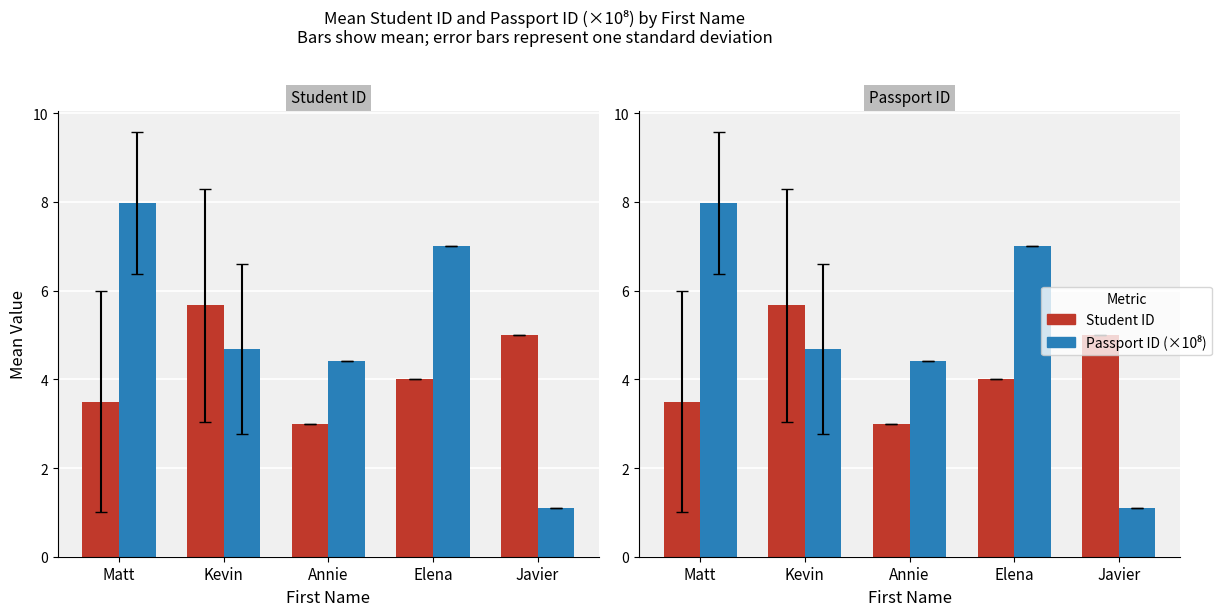

Reading left to right, what are all the values shown in this chart?

Student ID: Matt=3.5	Kevin=5.7	Annie=3.0	Elena=4.0	Javier=5.0
Passport ID (×10⁸): Matt=8.0	Kevin=4.7	Annie=4.4	Elena=7.0	Javier=1.1